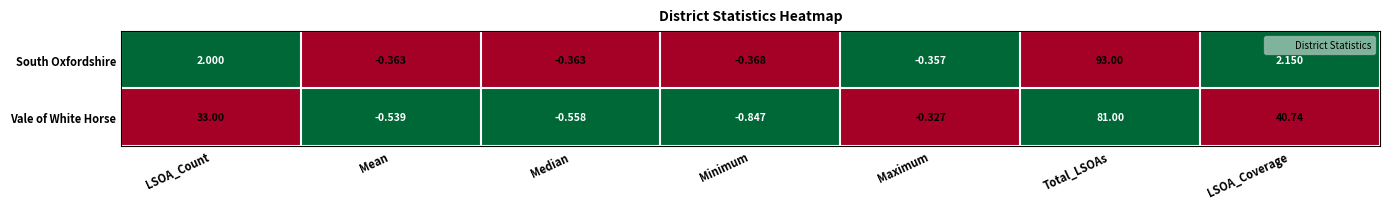

Which label corresponds to the smallest value in the chart?

Minimum